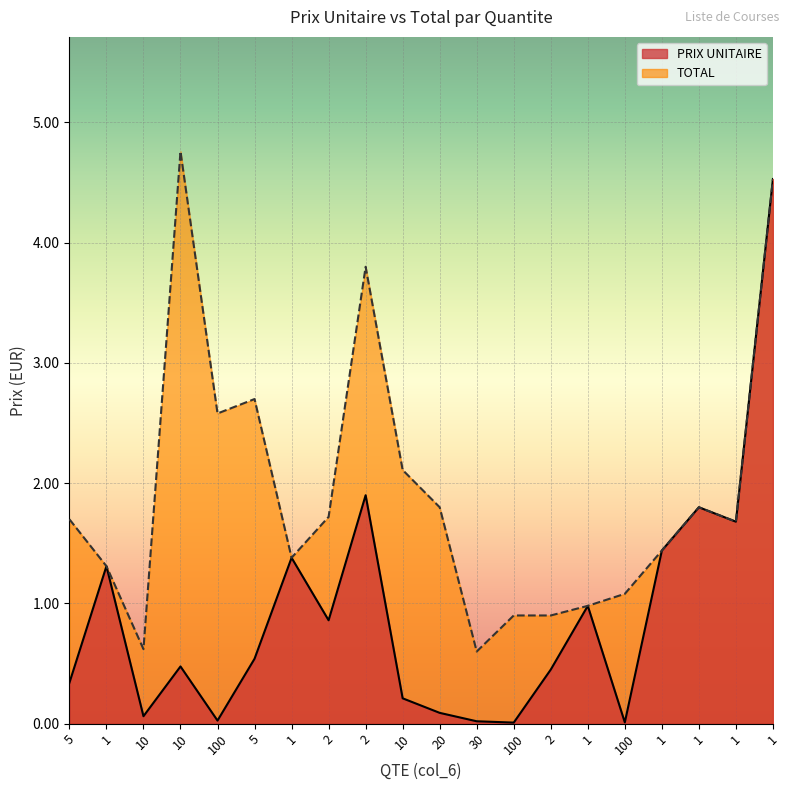

What is the average value of the PRIX UNITAIRE series?

0.9